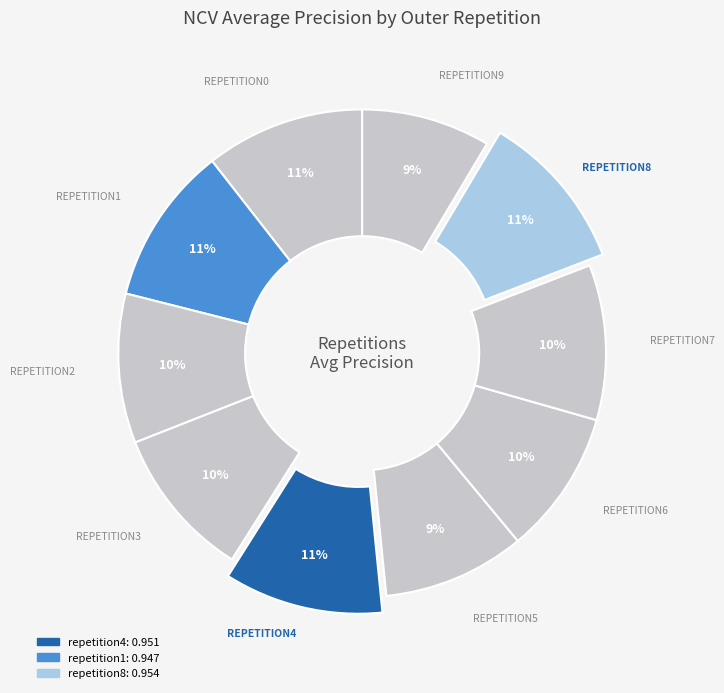

How many slices are in this pie chart?

10